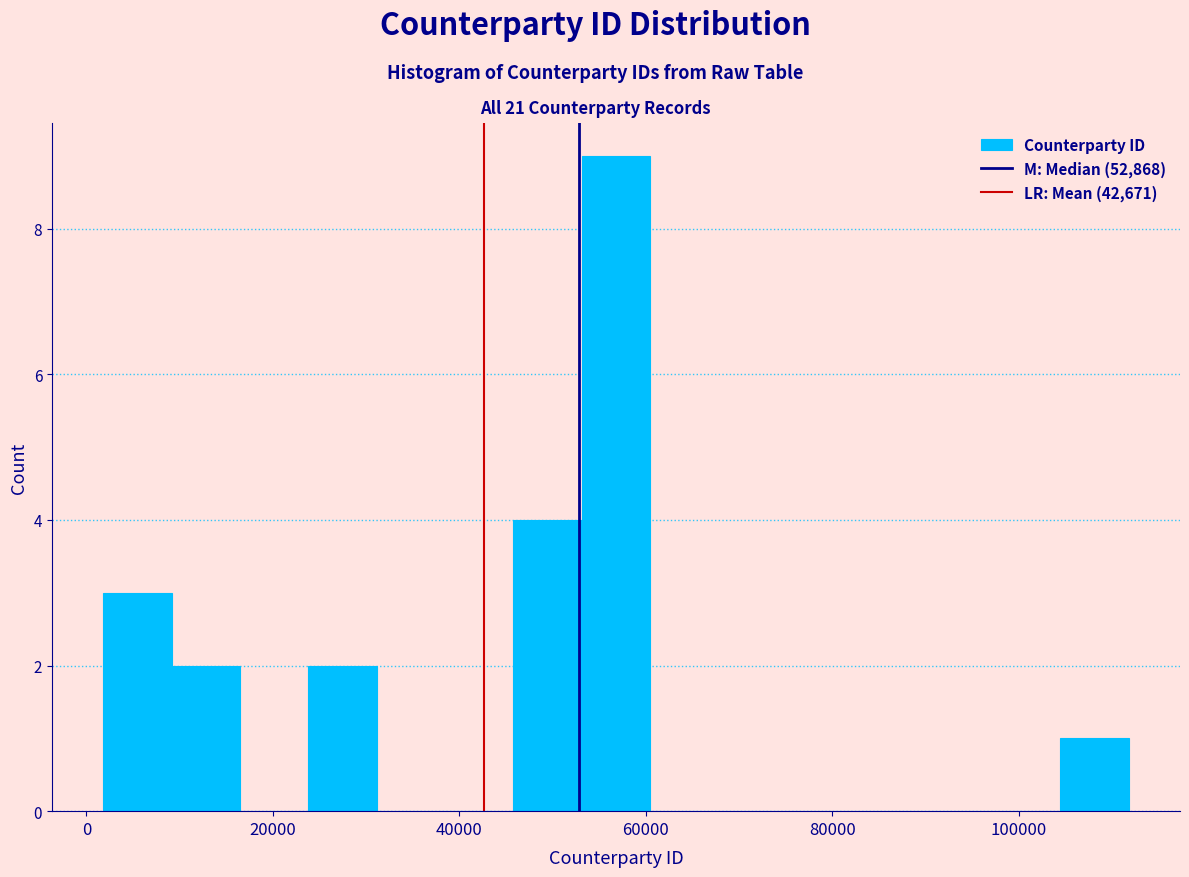

Around what value on the x-axis is the tallest bar? Give the approximate position of its centre, as read against the axis.

56000